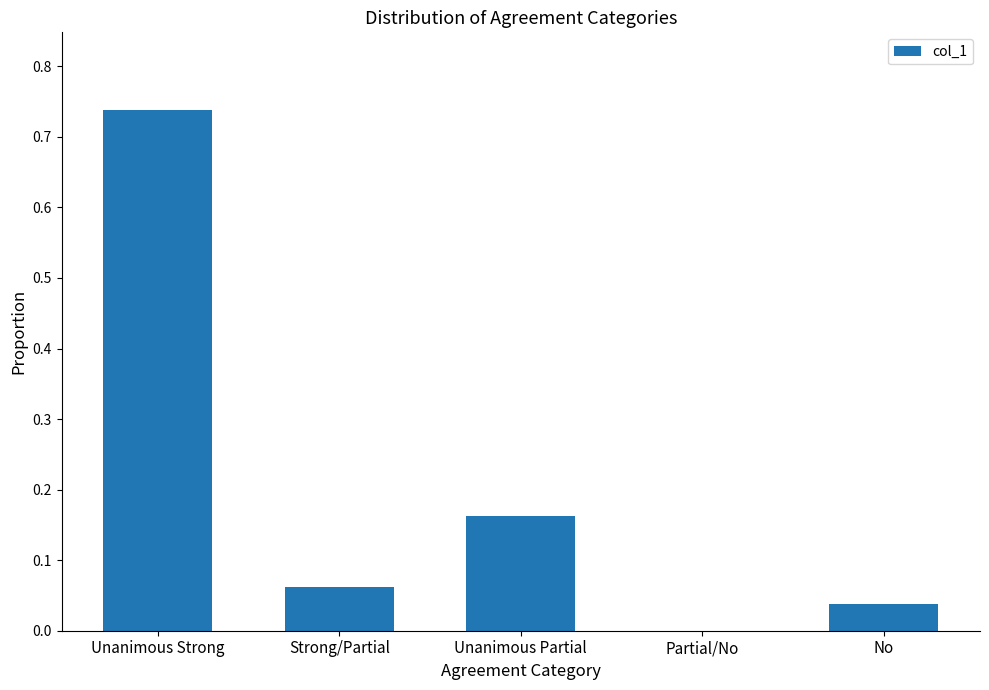

The chart shows a value of 1.1 at Unanimous Strong. True or false?

False